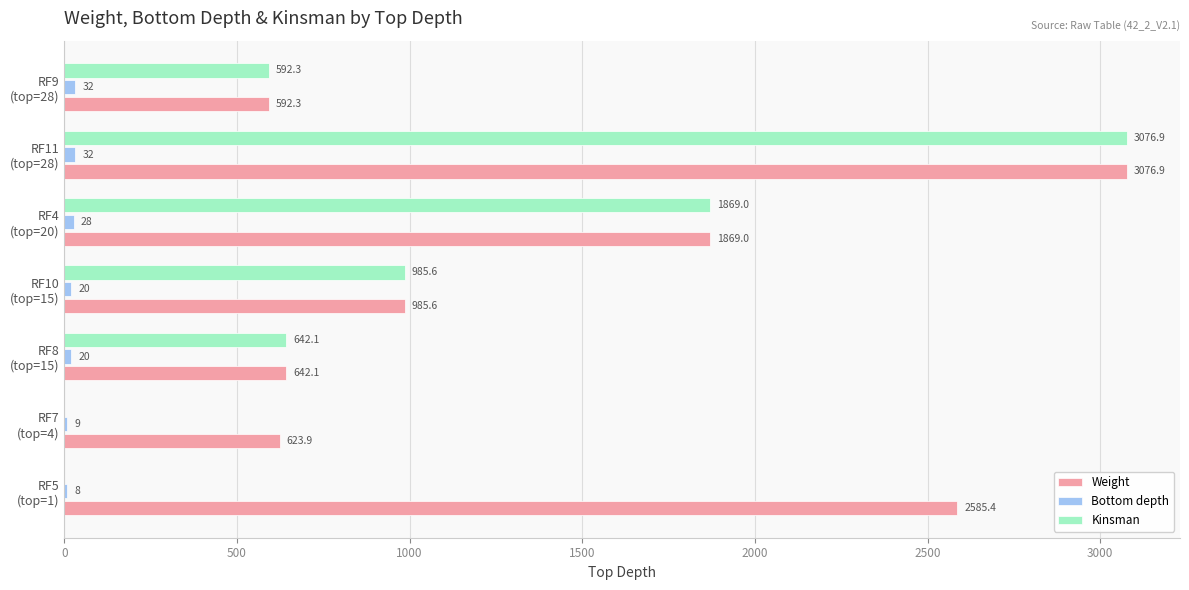

Which series has the largest total across all categories?

Weight